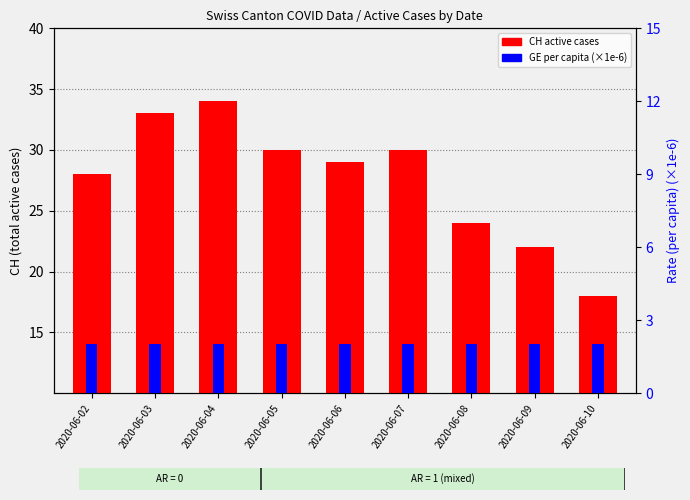

At which category is the sum across all series the highest?

2020-06-04